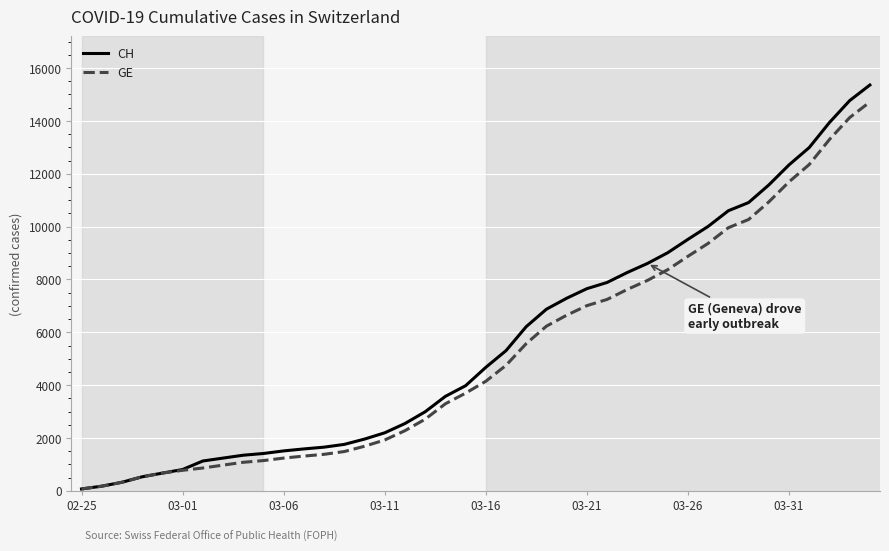

Which series has the widest spread of values?

CH